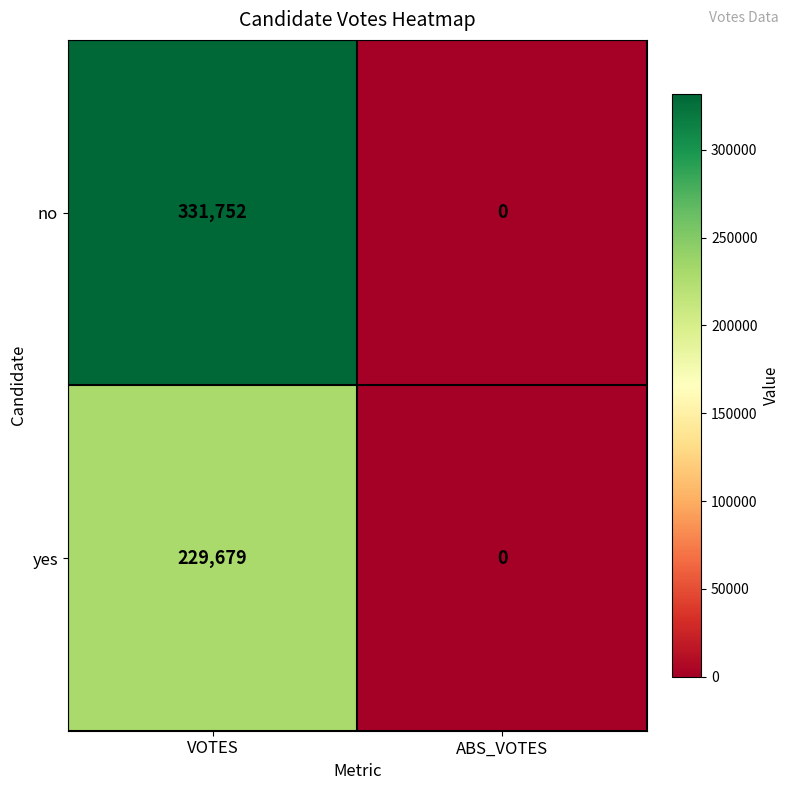

Which series has the widest spread of values?

no